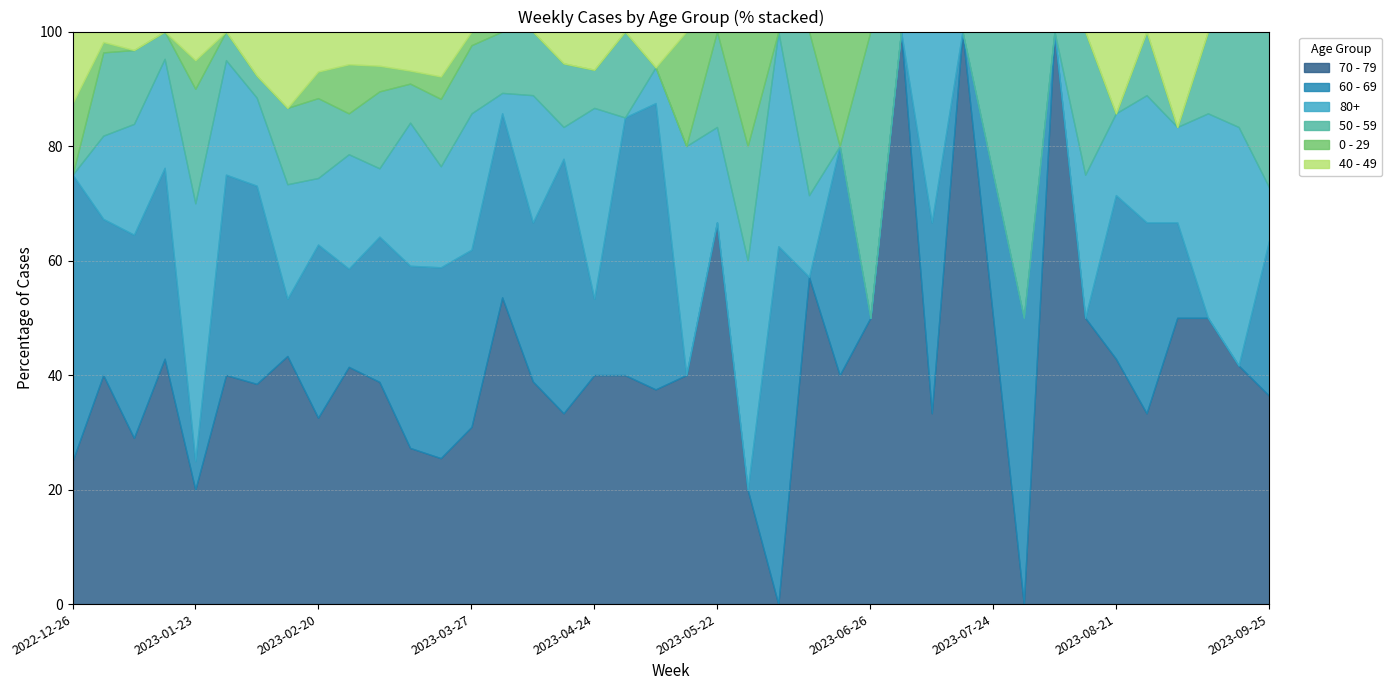

Where do 80+ and 40 - 49 first cross each other?

2022-12-26 and 2023-01-02